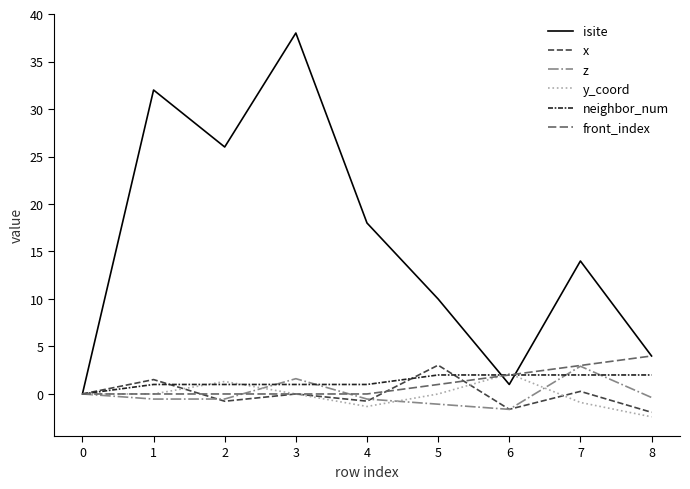

Which category has the highest value in the z series?

7